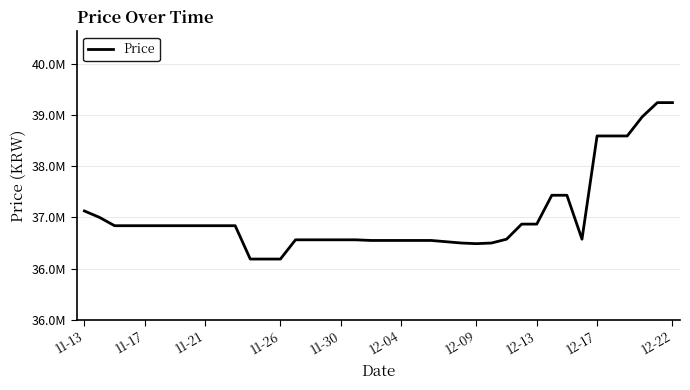

Does the chart have visible grid lines?

Yes